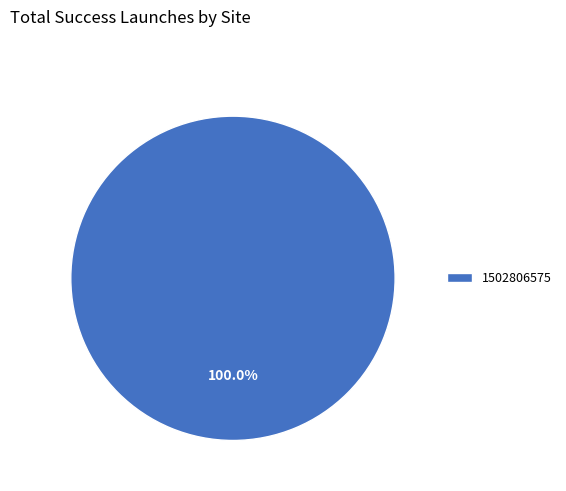

Rank the categories by value from lowest to highest.

1502806575